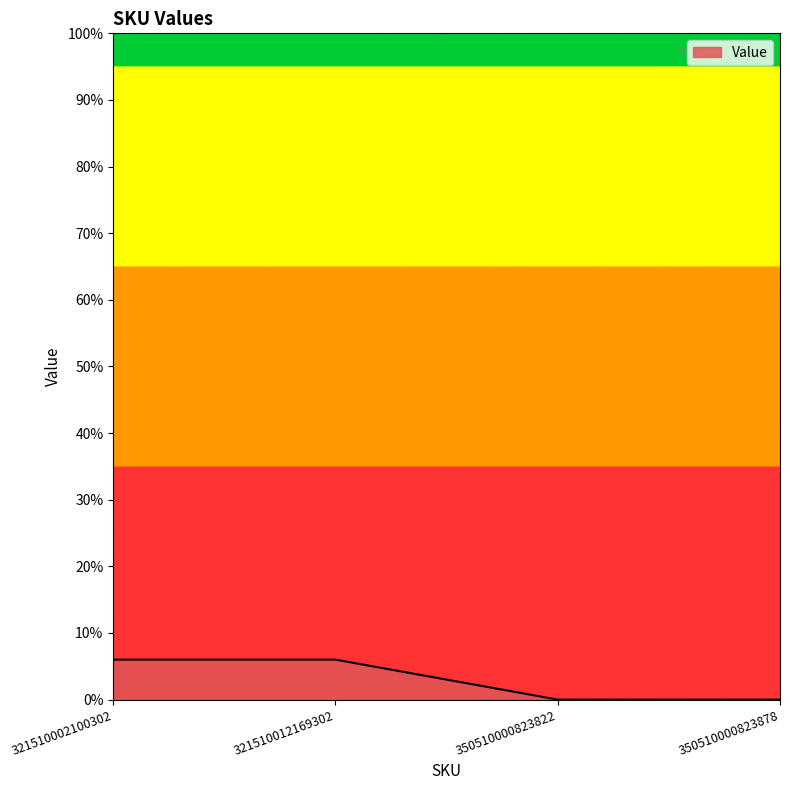

What is the maximum value shown in the chart?

6